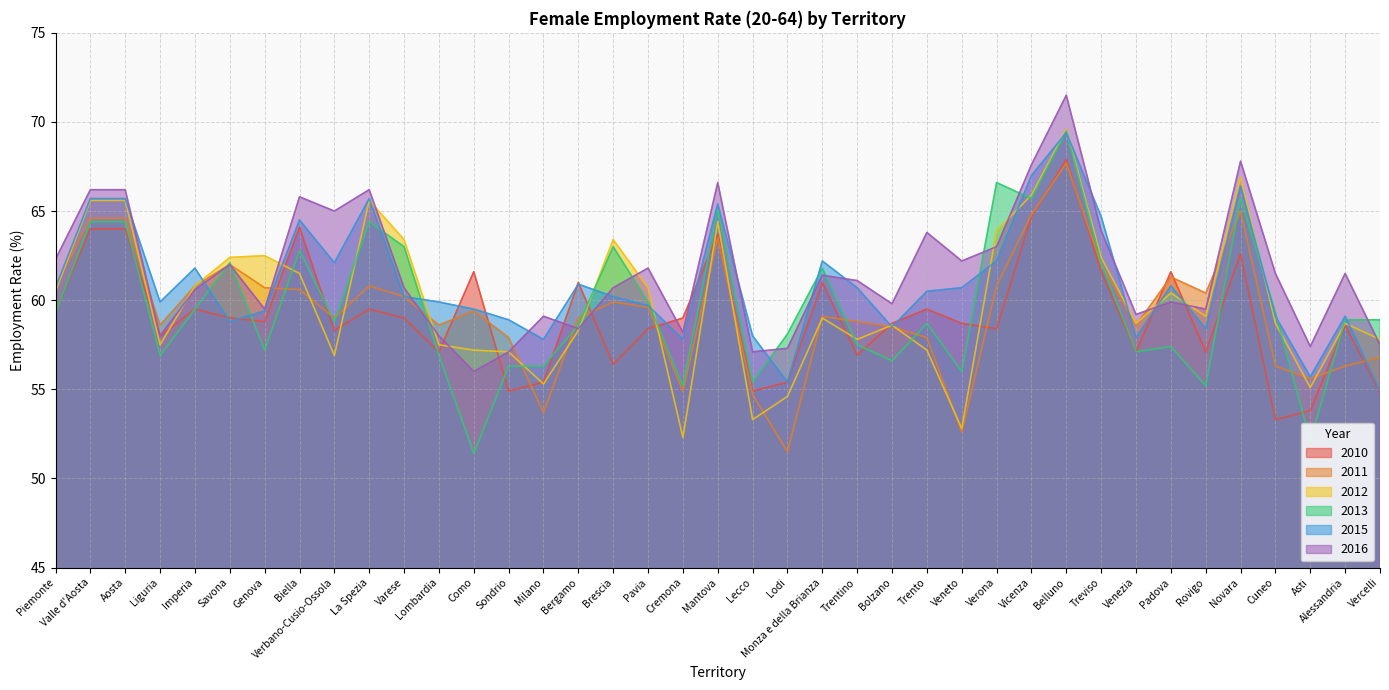

Reading left to right, list all the values displayed in this chart.

V_2010: 59.4	64.0	64.0	58.0	59.5	59.0	58.8	64.1	58.3	59.5	59.0	57.1	61.6	54.9	55.4	61.0	56.4	58.4	59.0	63.7	54.9	55.4	61.0	56.9	58.7	59.5	58.7	58.4	64.7	67.9	61.6	57.1	61.6	57.1	62.6	53.3	53.8	58.6	54.8
V_2011: 60.8	64.6	64.6	58.6	60.8	62.0	60.7	60.6	59.0	60.8	60.2	58.6	59.4	57.9	53.7	59.0	59.9	59.6	54.9	63.5	54.7	51.5	59.1	58.8	58.5	57.9	52.6	60.8	64.8	67.7	62.0	58.6	61.3	60.4	65.0	56.3	55.6	56.3	56.8
V_2012: 60.5	65.6	65.6	57.5	60.8	62.4	62.5	61.5	56.9	65.6	63.4	57.5	57.2	57.1	55.3	58.3	63.4	60.7	52.3	64.4	53.3	54.6	59.0	57.8	58.6	57.2	52.8	63.9	65.9	69.6	62.4	58.7	60.4	59.1	66.9	58.7	55.1	58.7	57.8
V_2013: 59.3	64.4	64.4	56.9	59.5	62.1	57.2	62.8	58.8	64.4	63.0	56.9	51.4	56.3	56.3	58.6	63.0	59.9	55.2	65.1	55.4	58.1	61.8	57.5	56.6	58.7	56.0	66.6	65.7	69.5	62.1	57.1	57.4	55.2	65.7	59.3	52.1	58.9	58.9
V_2015: 60.7	65.7	65.7	59.9	61.8	58.8	59.4	64.5	62.1	65.7	60.2	59.9	59.5	58.9	57.8	60.9	60.2	59.7	57.8	65.4	58.0	55.4	62.2	60.7	58.5	60.5	60.7	62.2	67.0	69.4	64.7	57.9	60.8	58.4	66.4	59.1	55.7	59.1	54.9
V_2016: 62.3	66.2	66.2	58.0	60.6	62.0	59.5	65.8	65.0	66.2	60.7	58.0	56.0	57.1	59.1	58.4	60.7	61.8	58.2	66.6	57.1	57.3	61.4	61.1	59.8	63.8	62.2	63.0	67.6	71.5	63.9	59.2	59.9	59.5	67.8	61.5	57.4	61.5	57.5